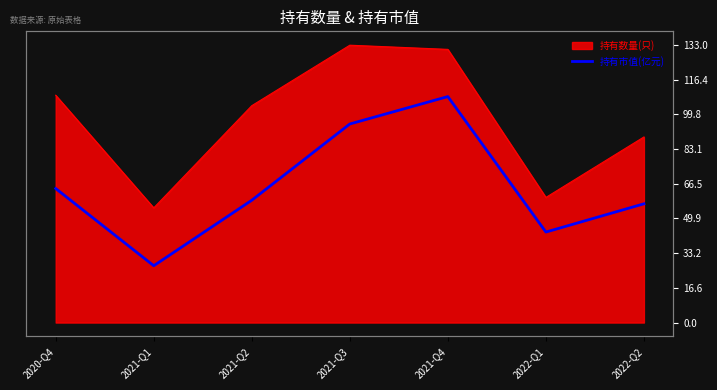

True or false: the data shows 87.2 at 2021-Q2.

False